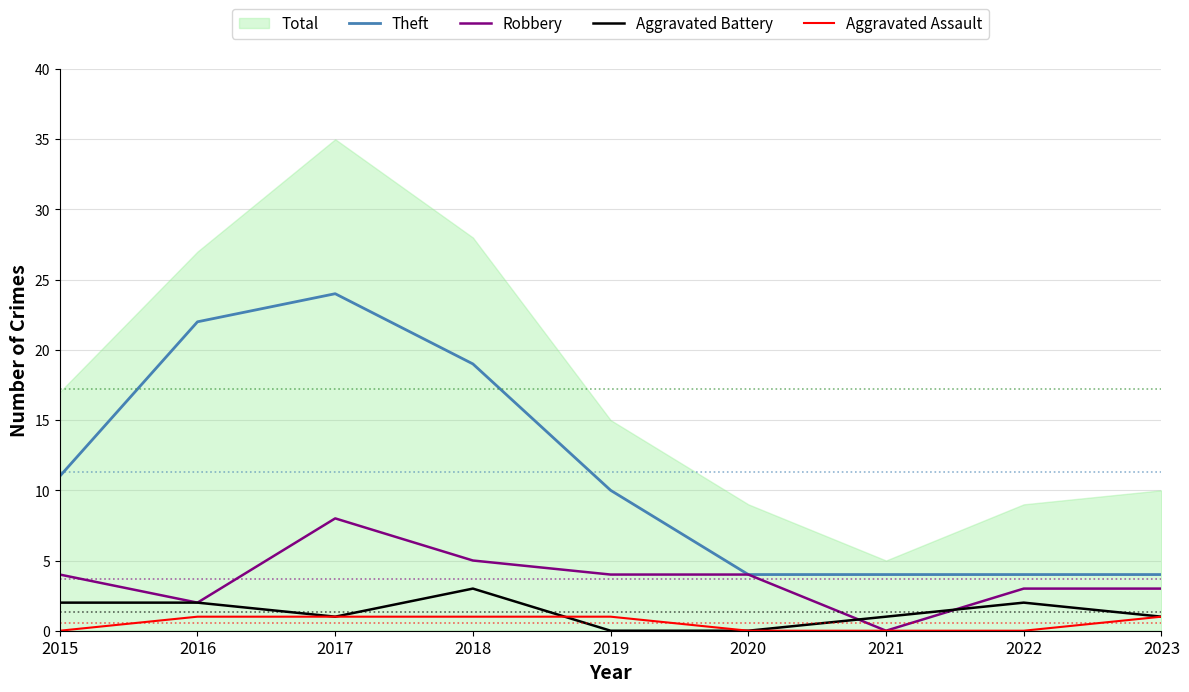

What is the value of the Aggravated Assault point at the 9th from the left?

1